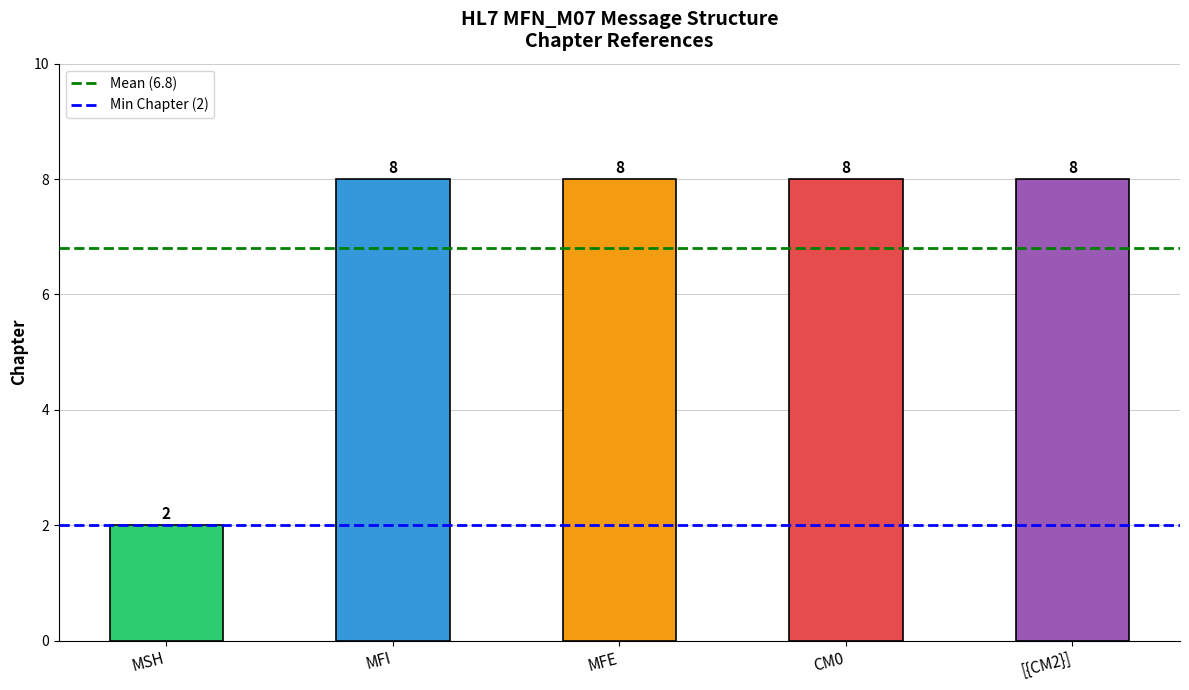

What is the average value of the Min Chapter (2) series?

2.0